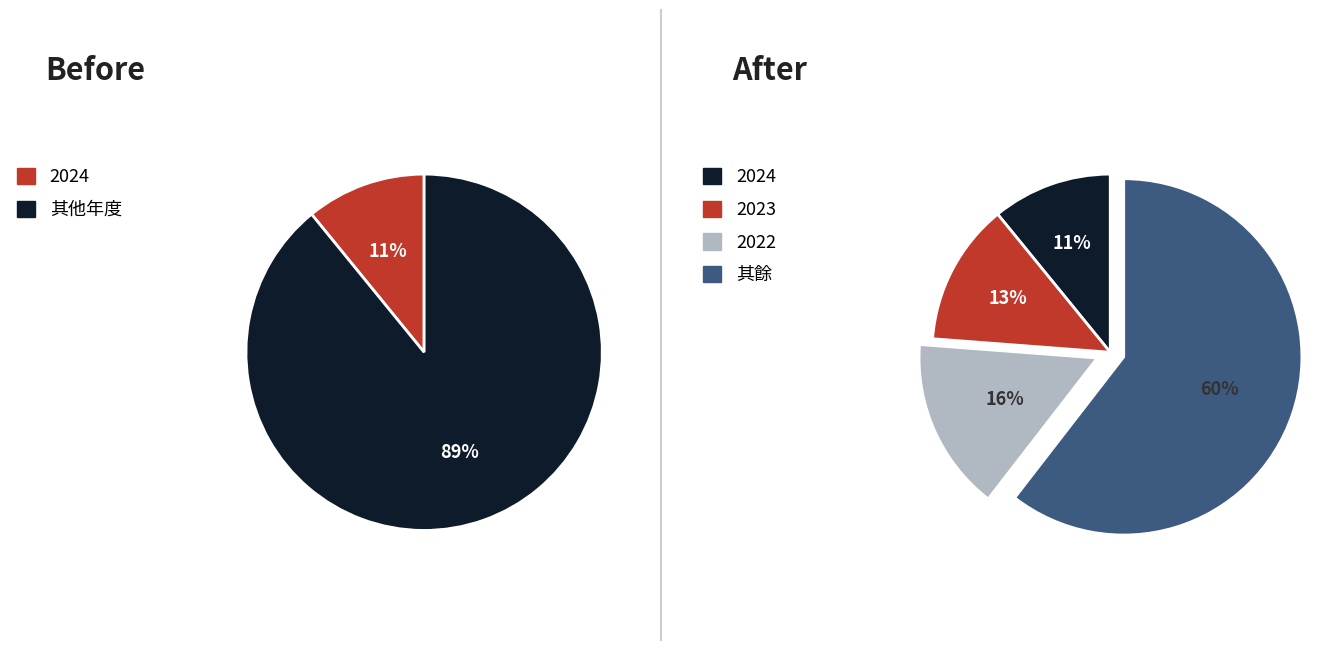

The 2019 slice represents 29% of the pie. True or false?

False